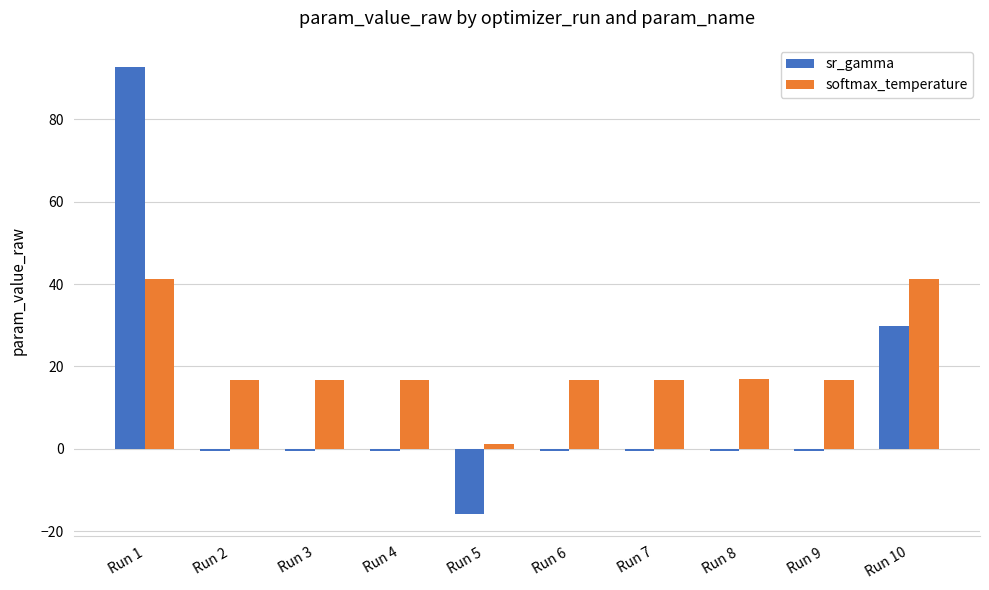

What is the average value of the softmax_temperature series?

20.2